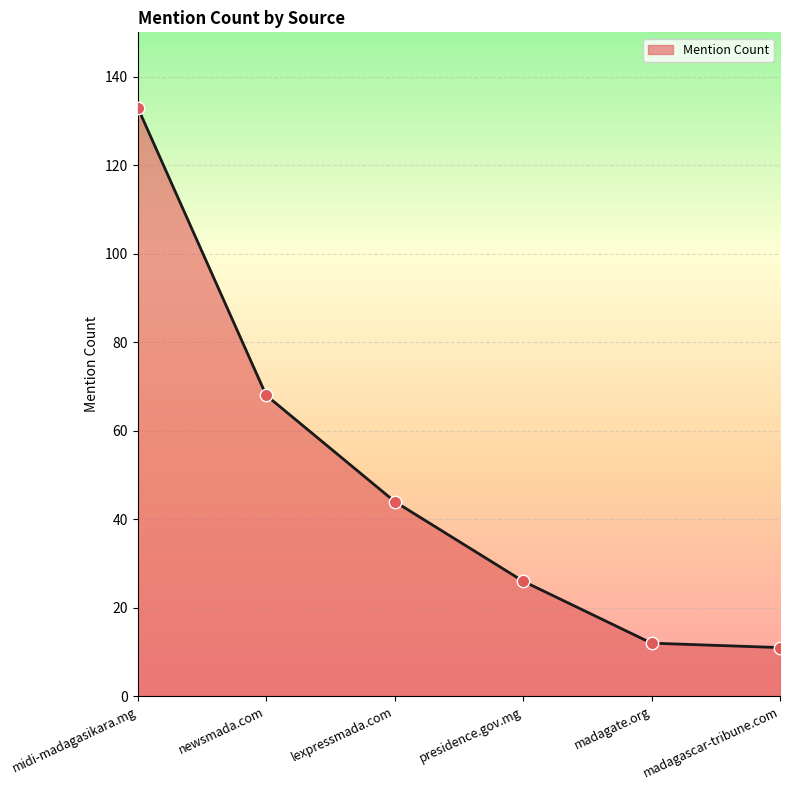

Between midi-madagasikara.mg and madagate.org, which is larger?

midi-madagasikara.mg